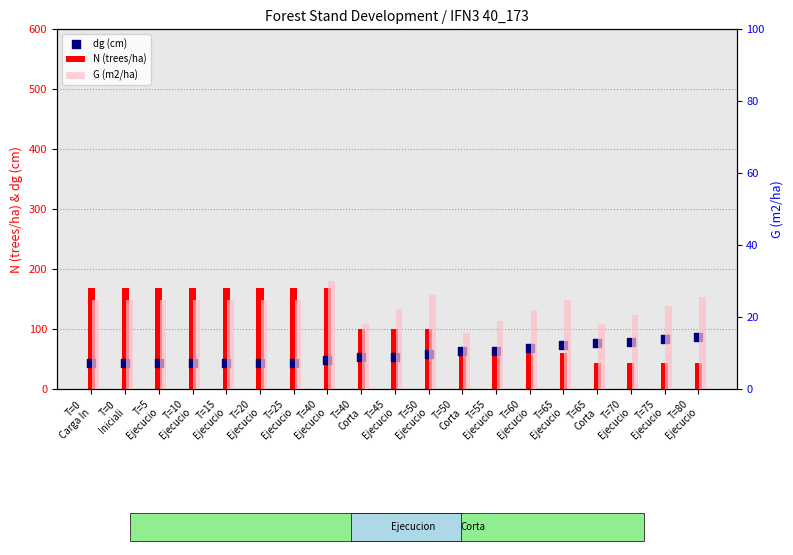

What is the total value across all series at T=25
Ejecucio?

236.6